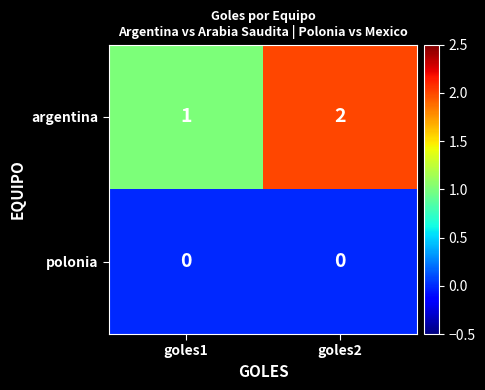

Which label corresponds to the largest value in the chart?

goles2